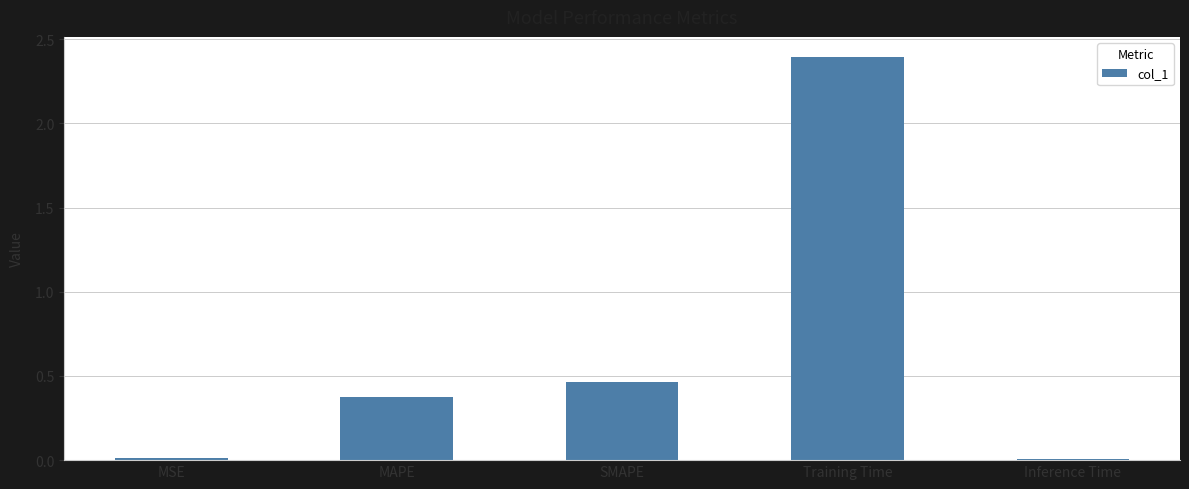

What position from the right is Training Time?

2